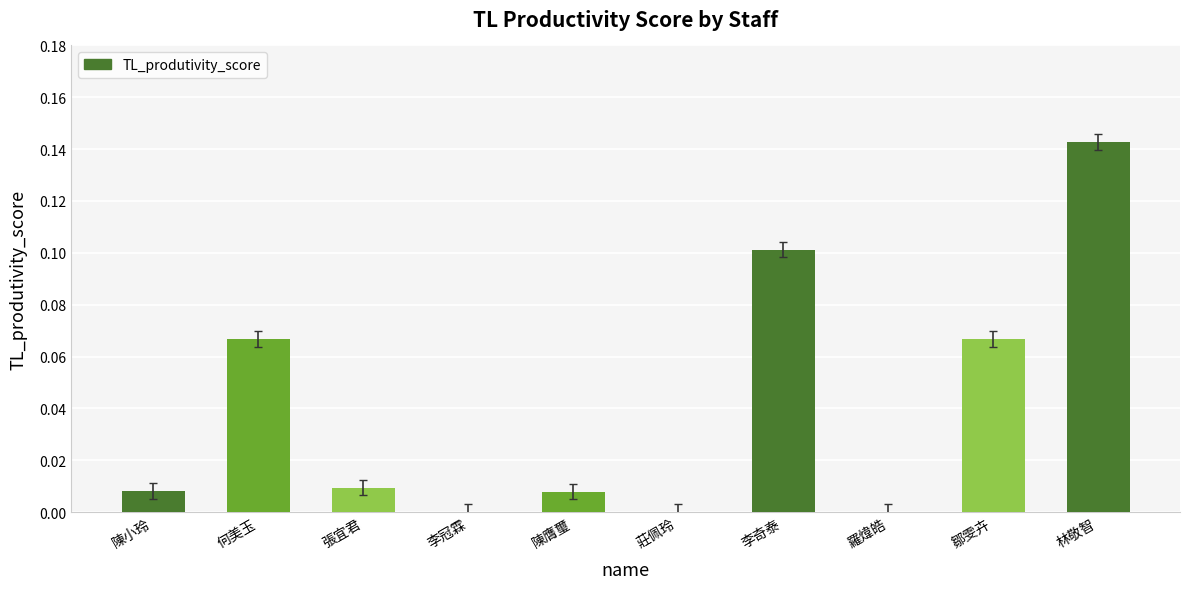

At which category does the chart reach its peak across all series?

林敬智